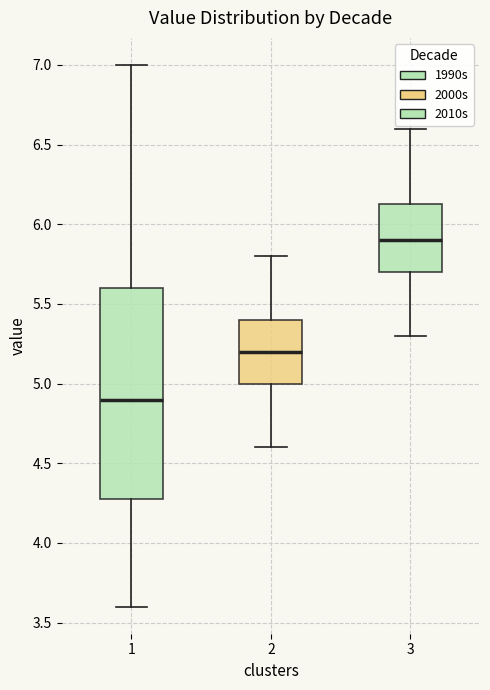

Which box's median line is the highest?

3